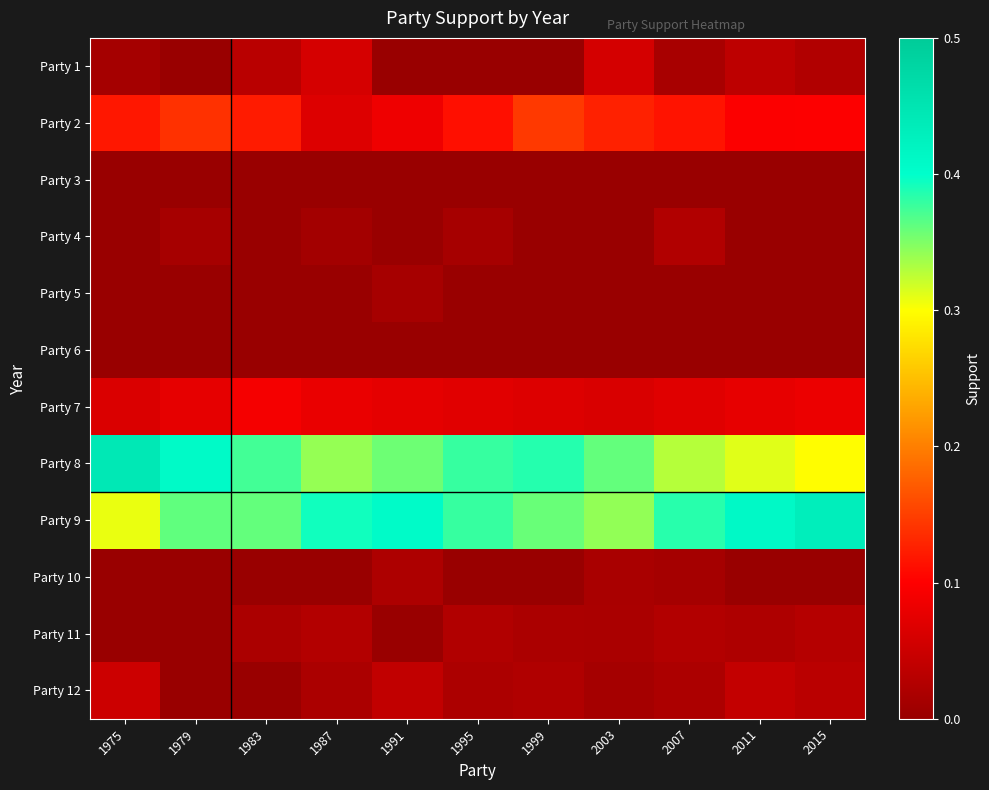

Reading left to right, extract all data points from this chart.

Party 1: 1975=0.0	1979=0.0	1983=0.0	1987=0.1	1991=0.0	1995=0.0	1999=0.0	2003=0.1	2007=0.0	2011=0.0	2015=0.0
Party 2: 1975=0.1	1979=0.1	1983=0.1	1987=0.1	1991=0.1	1995=0.1	1999=0.1	2003=0.1	2007=0.1	2011=0.1	2015=0.1
Party 3: 1975=0.0	1979=0.0	1983=0.0	1987=0.0	1991=0.0	1995=0.0	1999=0.0	2003=0.0	2007=0.0	2011=0.0	2015=0.0
Party 4: 1975=0.0	1979=0.0	1983=0.0	1987=0.0	1991=0.0	1995=0.0	1999=0.0	2003=0.0	2007=0.0	2011=0.0	2015=0.0
Party 5: 1975=0.0	1979=0.0	1983=0.0	1987=0.0	1991=0.0	1995=0.0	1999=0.0	2003=0.0	2007=0.0	2011=0.0	2015=0.0
Party 6: 1975=0.0	1979=0.0	1983=0.0	1987=0.0	1991=0.0	1995=0.0	1999=0.0	2003=0.0	2007=0.0	2011=0.0	2015=0.0
Party 7: 1975=0.1	1979=0.1	1983=0.1	1987=0.1	1991=0.1	1995=0.1	1999=0.1	2003=0.1	2007=0.1	2011=0.1	2015=0.1
Party 8: 1975=0.4	1979=0.4	1983=0.4	1987=0.3	1991=0.4	1995=0.4	1999=0.4	2003=0.4	2007=0.3	2011=0.3	2015=0.3
Party 9: 1975=0.3	1979=0.4	1983=0.4	1987=0.4	1991=0.4	1995=0.4	1999=0.4	2003=0.3	2007=0.4	2011=0.4	2015=0.4
Party 10: 1975=0.0	1979=0.0	1983=0.0	1987=0.0	1991=0.0	1995=0.0	1999=0.0	2003=0.0	2007=0.0	2011=0.0	2015=0.0
Party 11: 1975=0.0	1979=0.0	1983=0.0	1987=0.0	1991=0.0	1995=0.0	1999=0.0	2003=0.0	2007=0.0	2011=0.0	2015=0.0
Party 12: 1975=0.1	1979=0.0	1983=0.0	1987=0.0	1991=0.0	1995=0.0	1999=0.0	2003=0.0	2007=0.0	2011=0.0	2015=0.0